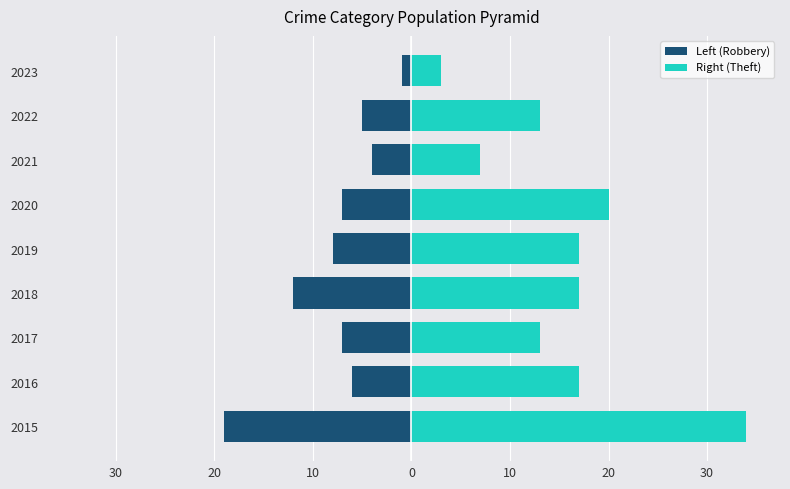

Rank the series by their maximum value, from highest to lowest.

Right (Theft), Left (Robbery)